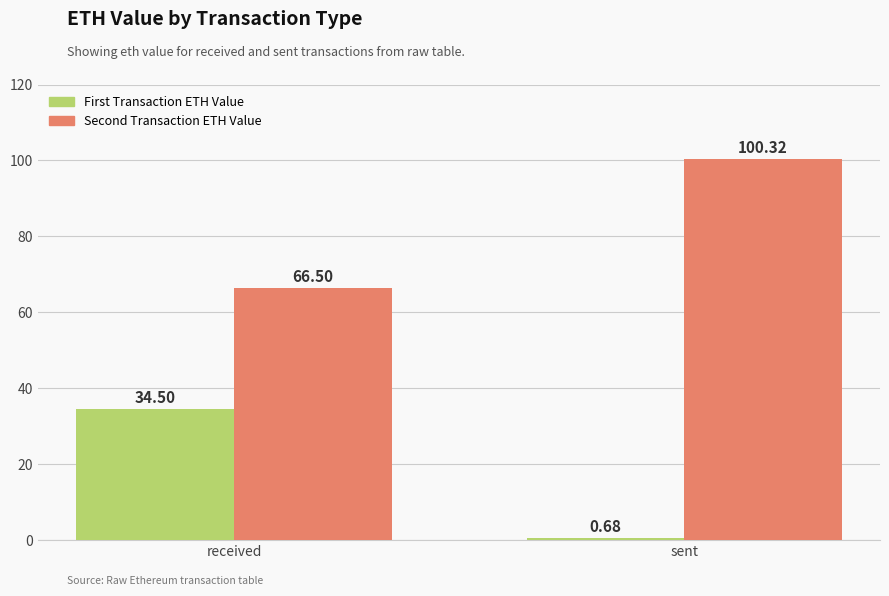

Is the value of Second Transaction ETH Value at sent greater than the value of First Transaction ETH Value at sent?

Yes